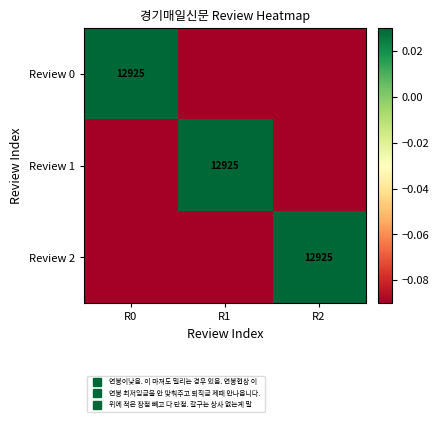

How many negative values does the Review 1 series have?

2